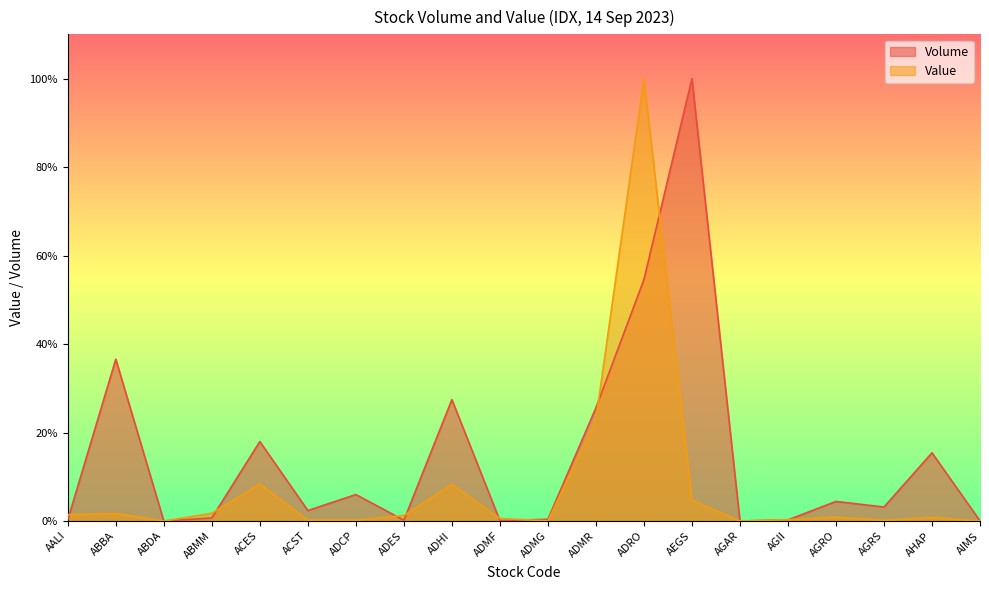

Which has a higher value, AHAP or ACES?

ACES